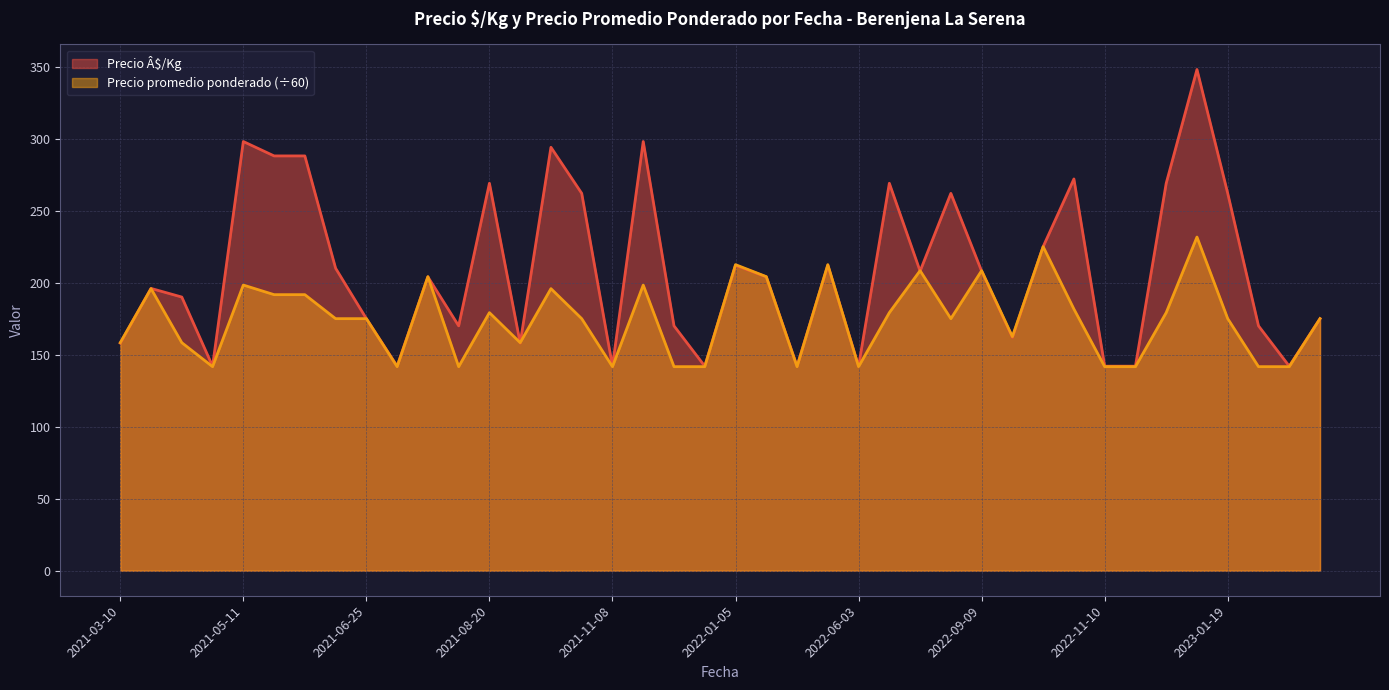

What is the maximum value for Precio promedio ponderado?

231.7